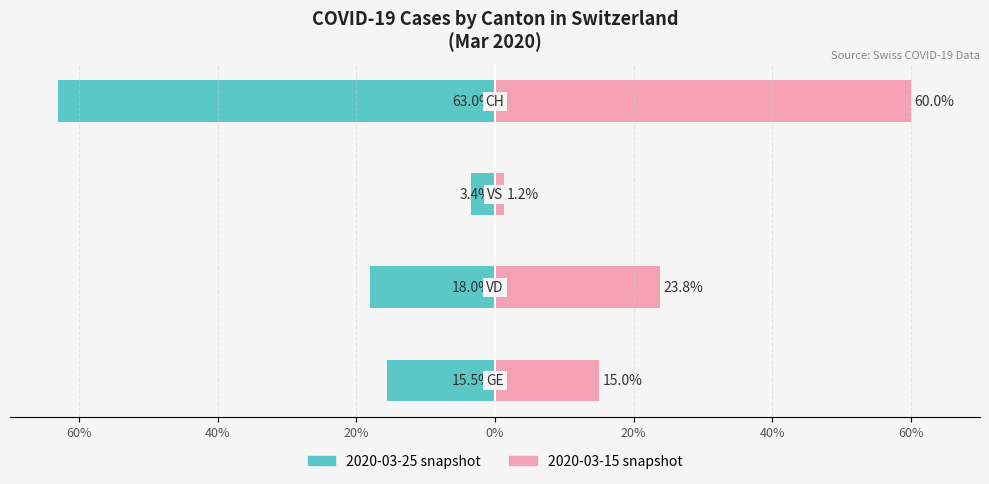

Reading left to right, list all the values displayed in this chart.

2020-03-25 (Owner-occupied): 60%=-15.5	40%=-18.0	20%=-3.4	0%=-63.0
2020-03-15 (Renter-occupied): 60%=15.0	40%=23.8	20%=1.2	0%=60.0